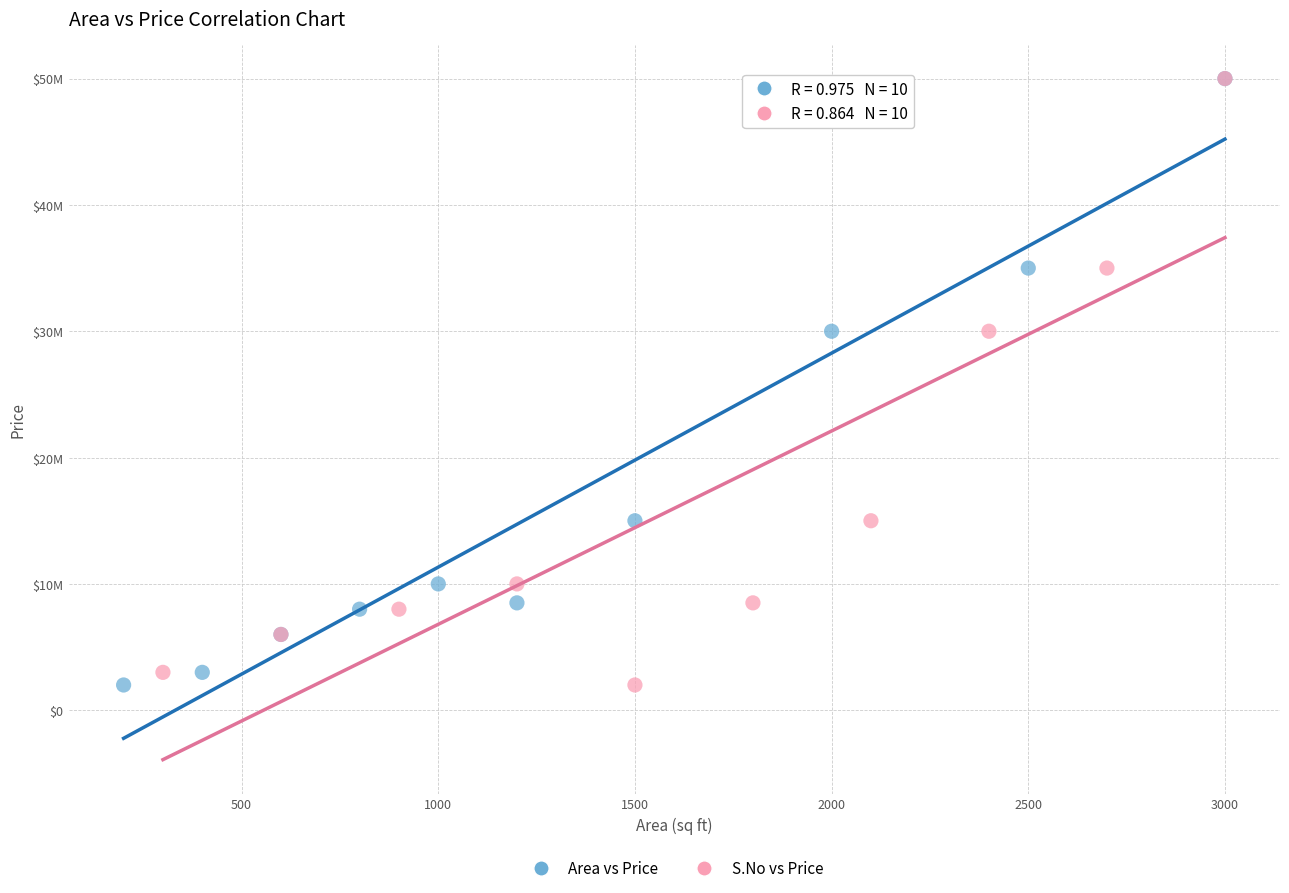

What are all the series names shown in the legend?

Area vs Price, S.No vs Price